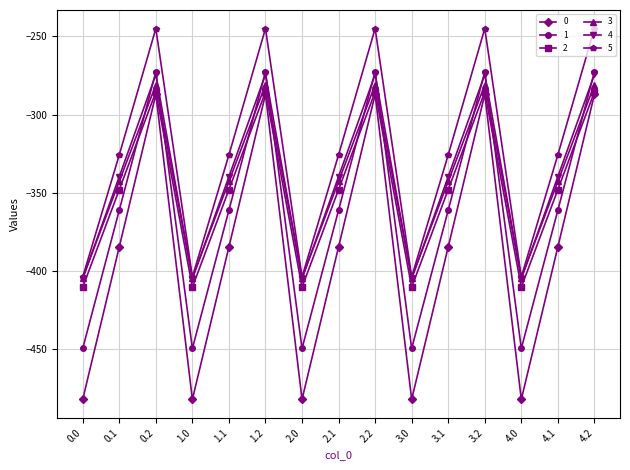

Does the chart display data point markers on the line(s)?

Yes